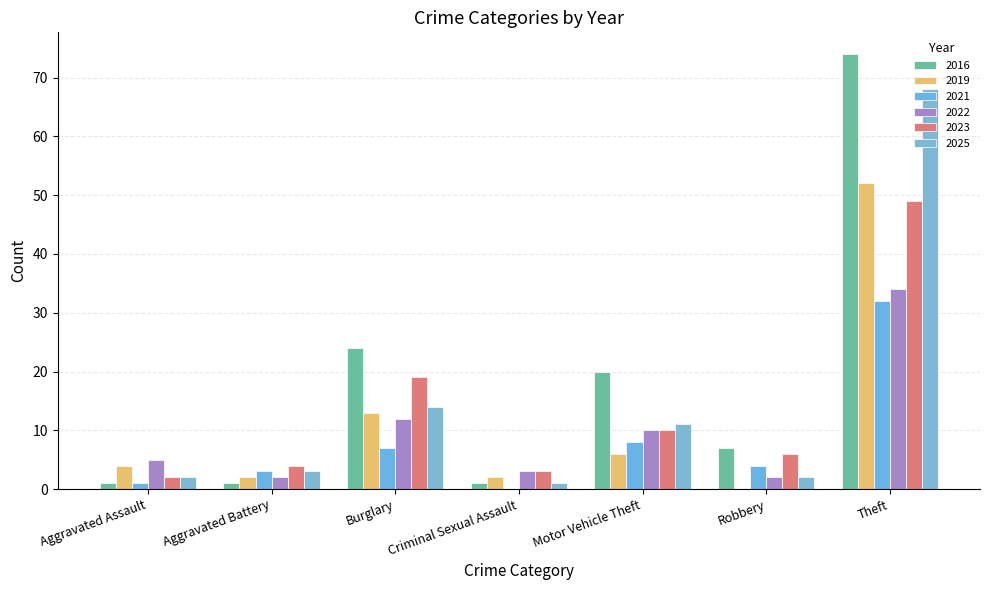

True or false: 2022 has a value of 55 at Theft.

False